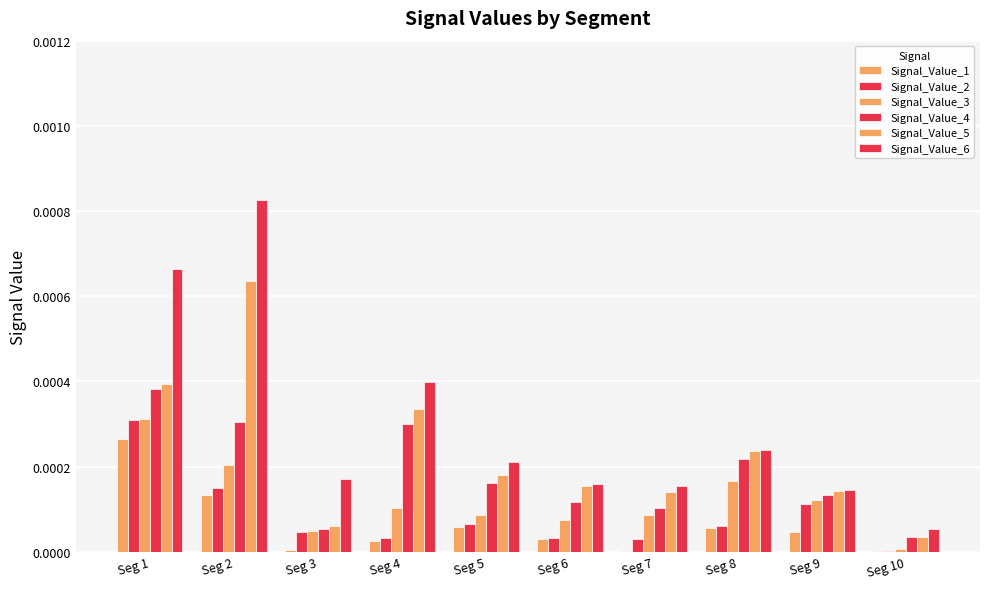

Rank the series by their maximum value, from highest to lowest.

Signal_Value_6, Signal_Value_5, Signal_Value_4, Signal_Value_3, Signal_Value_2, Signal_Value_1